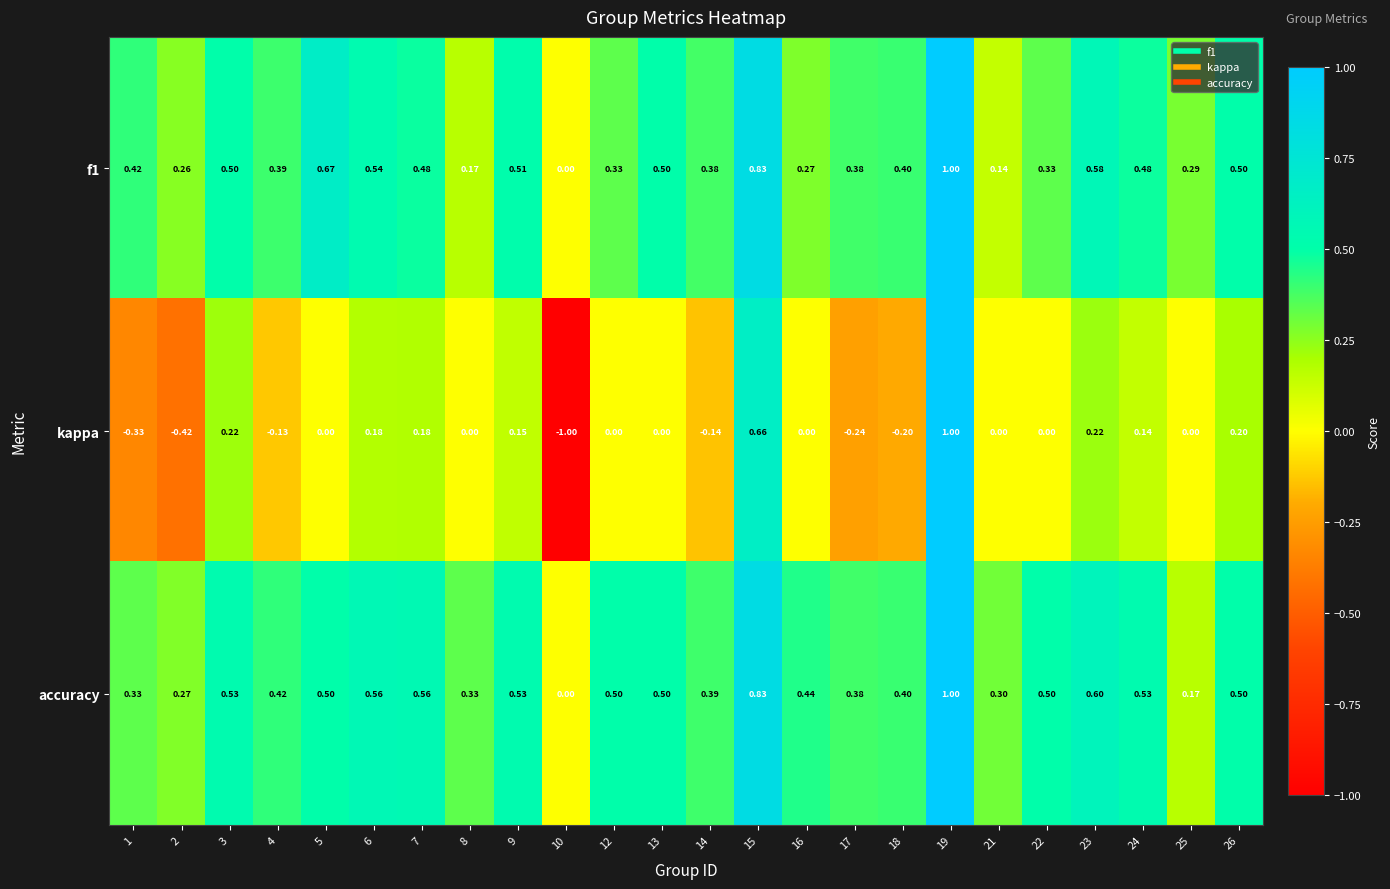

What is the spread (max minus min) of values at 9?

0.4